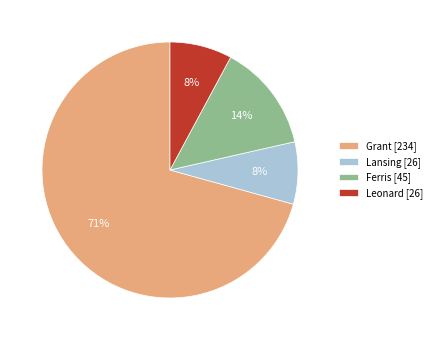

How many segments does this pie chart have?

4